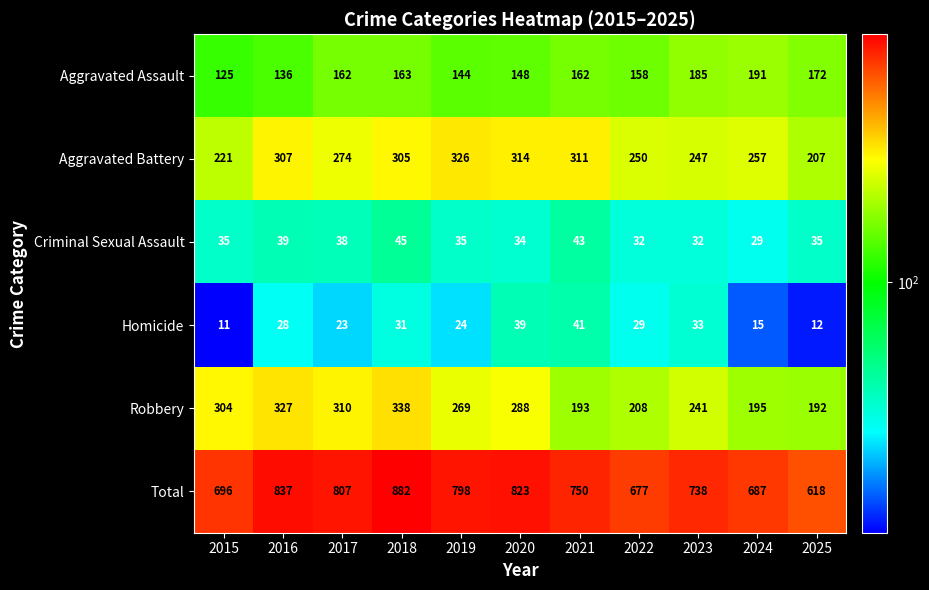

Rank the series by their maximum value, from lowest to highest.

Homicide, Criminal Sexual Assault, Aggravated Assault, Aggravated Battery, Robbery, Total